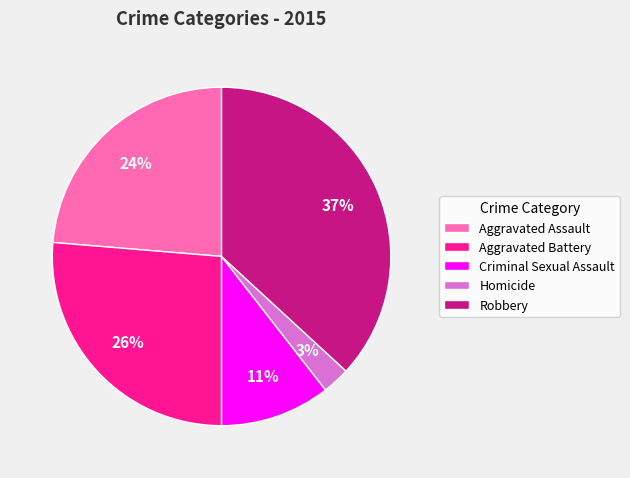

How many slices are in this pie chart?

5